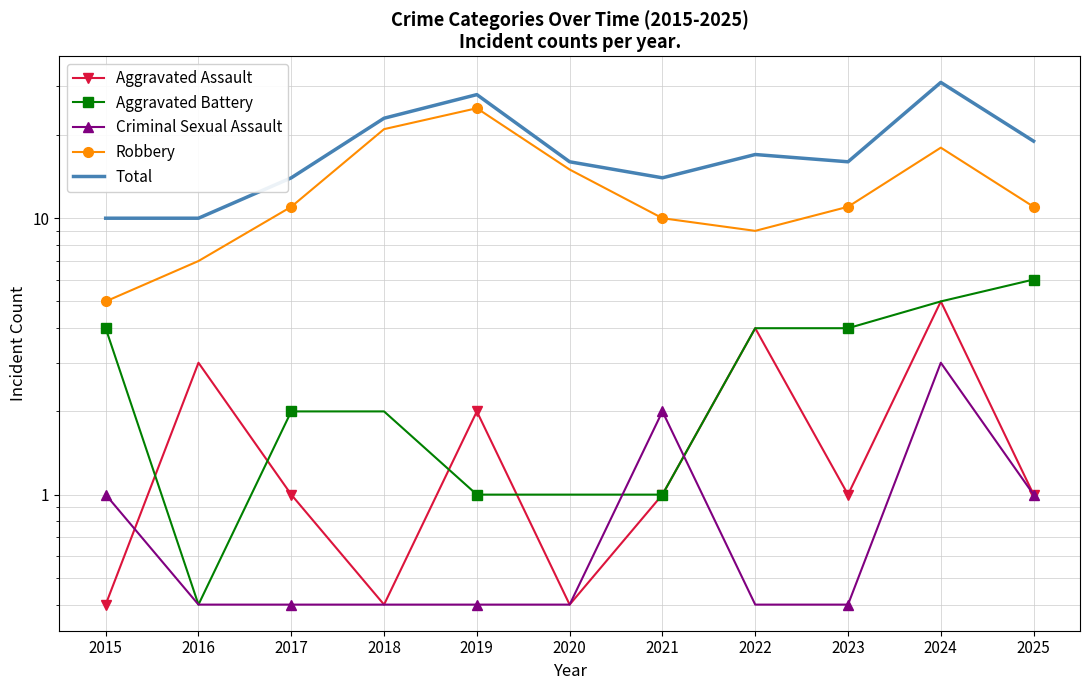

Is it true that Total equals 14.0 at 2017?

True